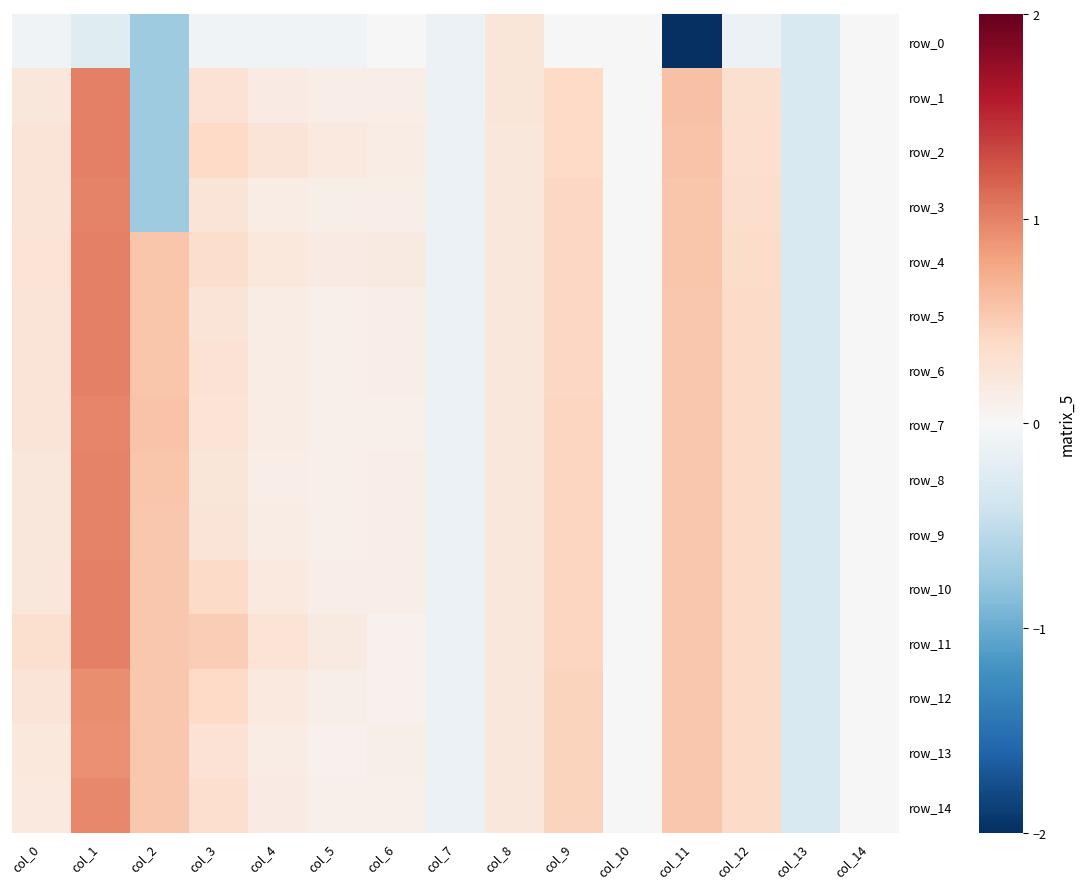

What is the sum of all row_11 values?

4.1